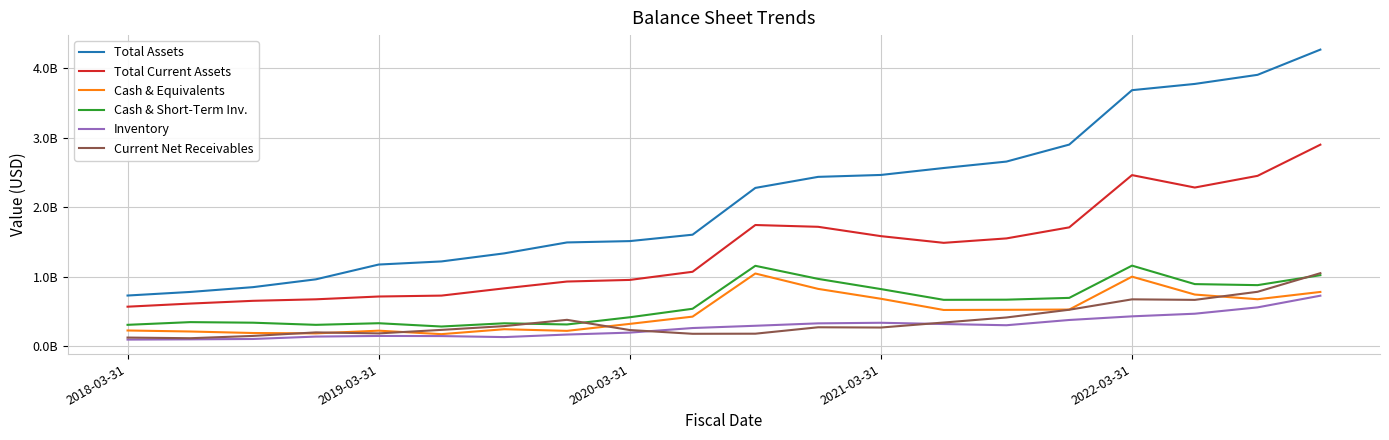

True or false: Current Net Receivables has more than 0 interior local peaks.

True